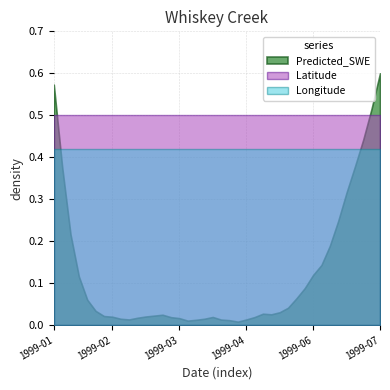

Rank the series by their average value, from lowest to highest.

Predicted_SWE, Longitude, Latitude